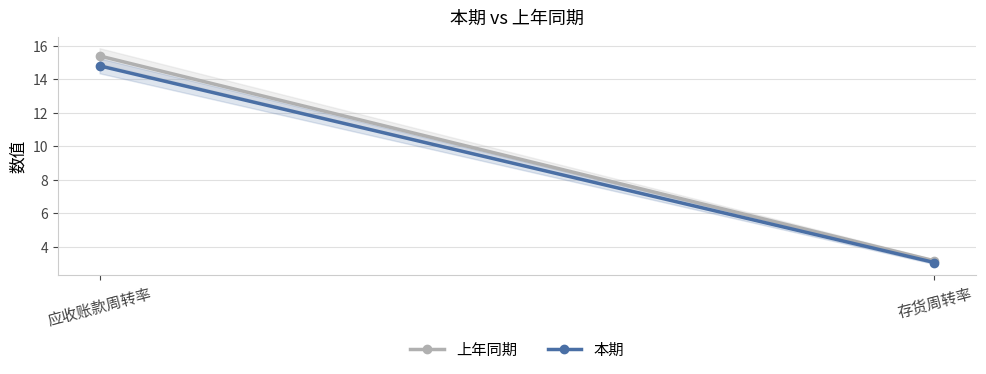

Reading left to right, transcribe all the data shown in this chart.

上年同期: 应收账款周转率=15.4	存货周转率=3.2
本期: 应收账款周转率=14.8	存货周转率=3.1